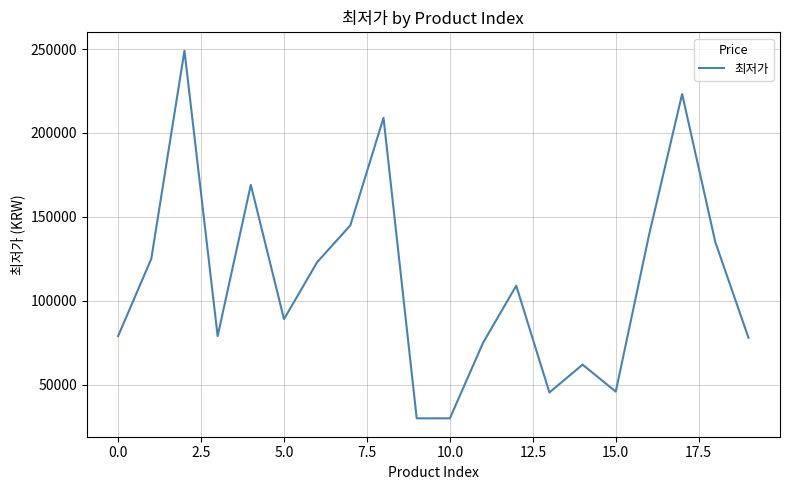

What is the minimum value shown in the chart?

29990